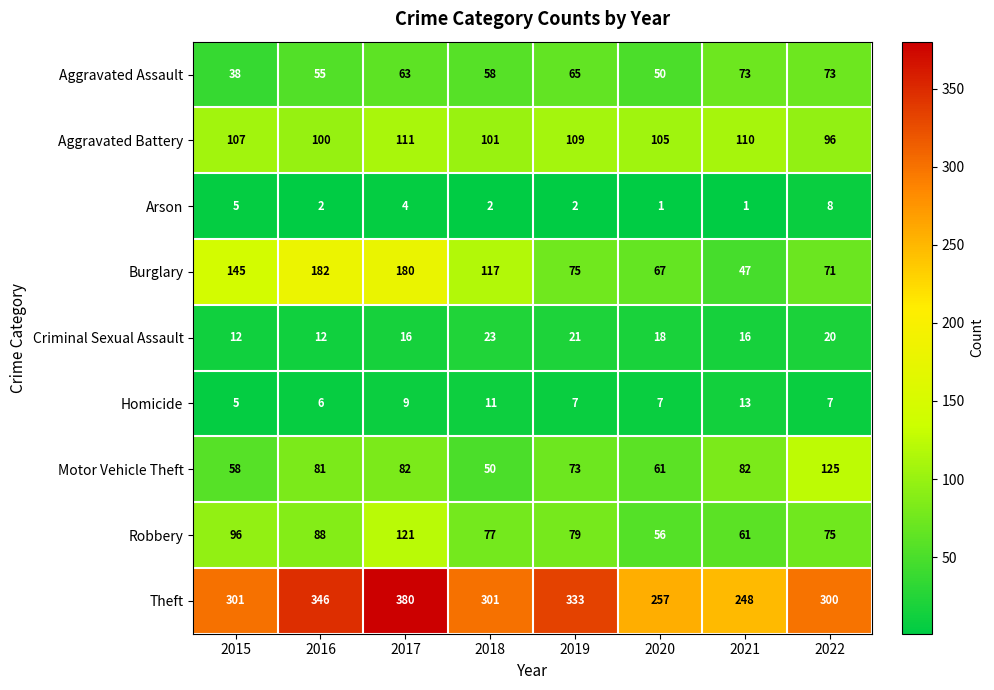

Which category has the highest value across all series?

2017